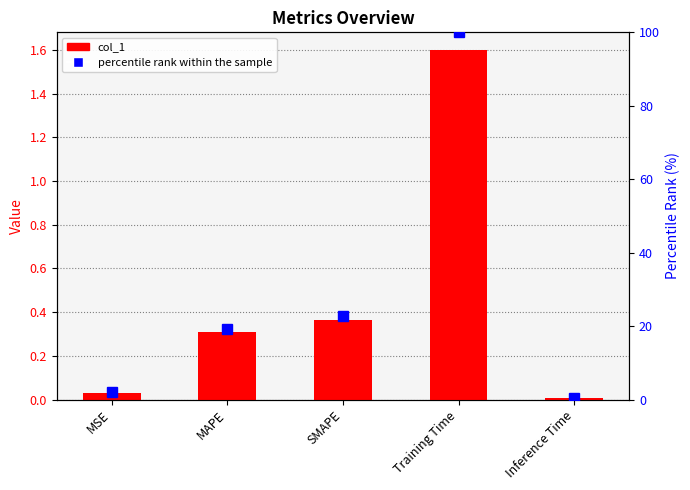

How many data points in percentile rank within the sample are less than 19?

2